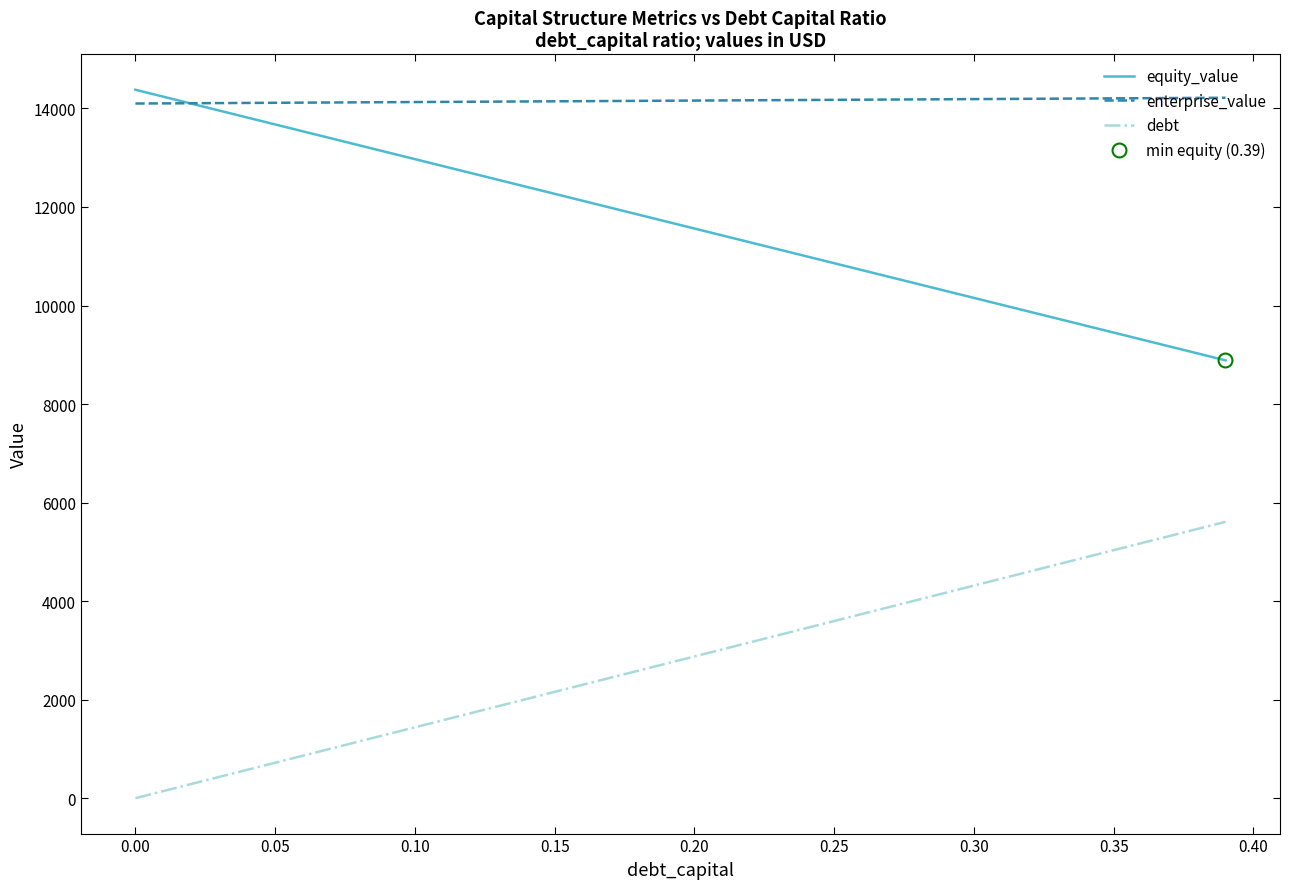

Does the chart have visible grid lines?

No